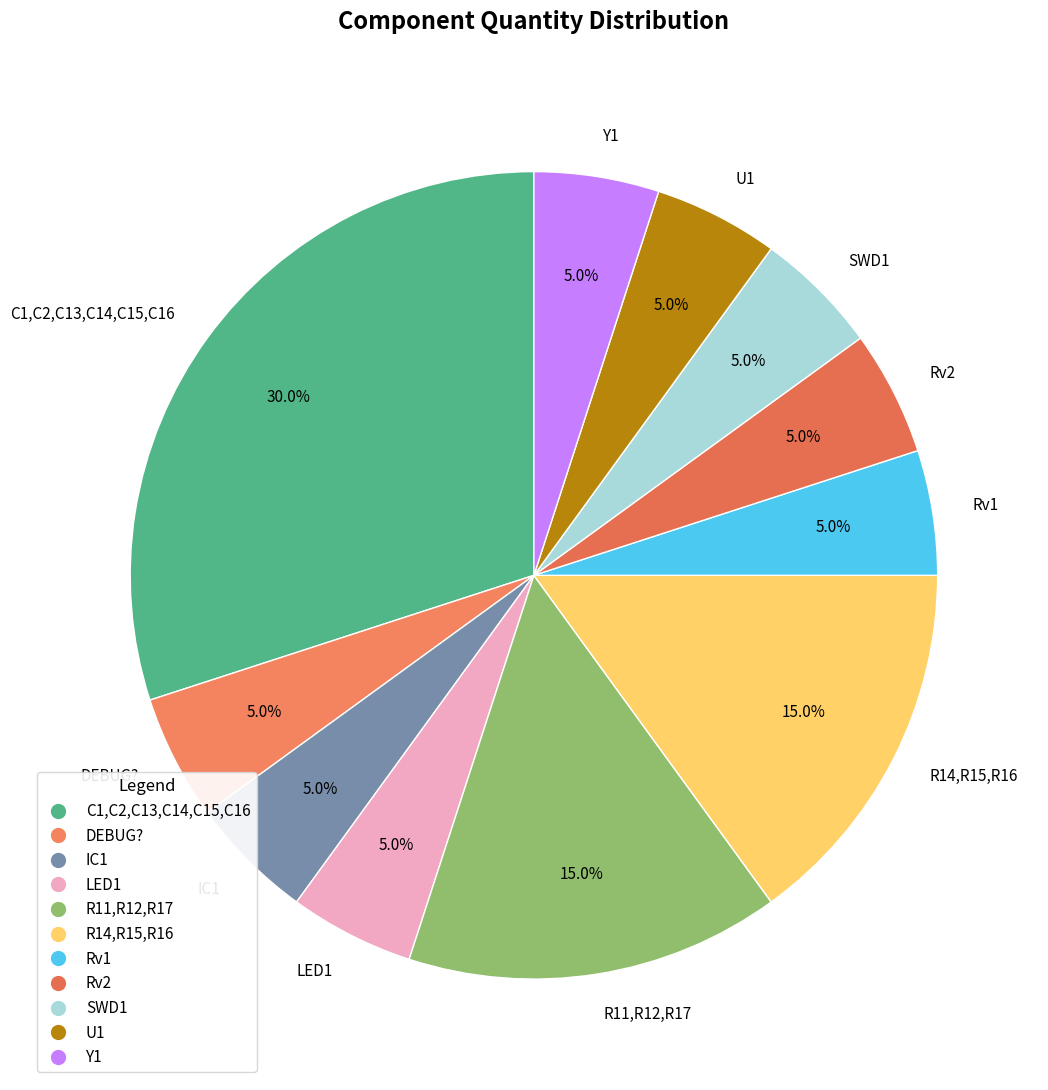

How many segments does this pie chart have?

11